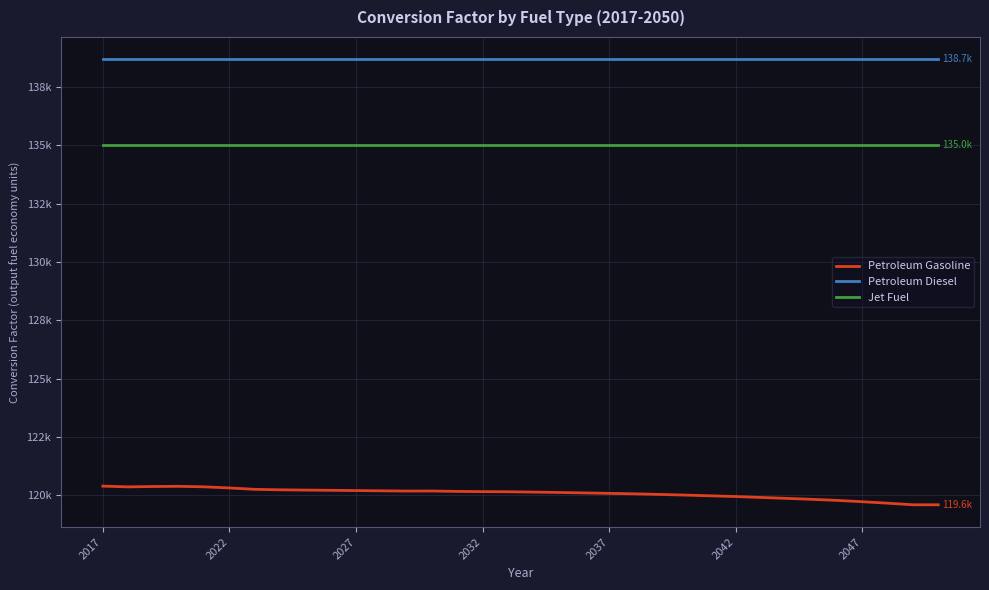

True or false: Petroleum Diesel and Jet Fuel cross at least once.

False